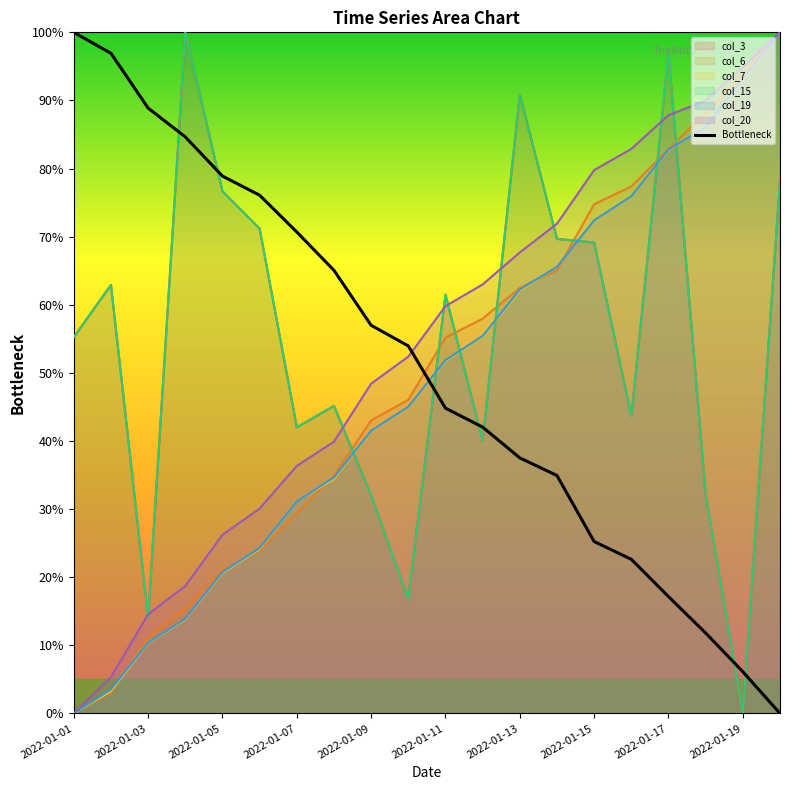

Where does the data first go above 53?

2022-01-01